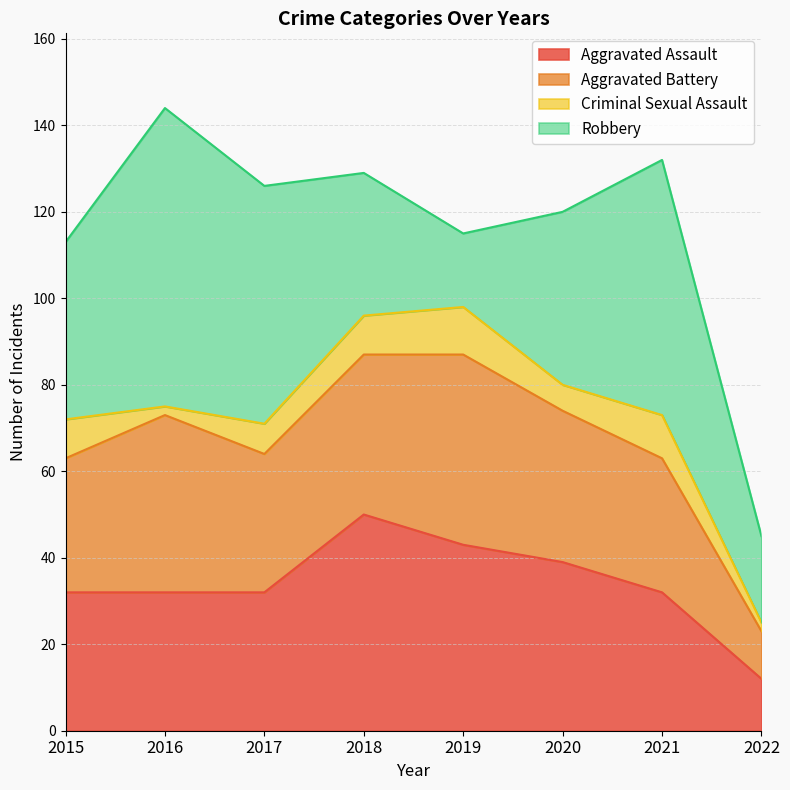

What is the difference between the maximum and second lowest values in the Aggravated Battery series?

13